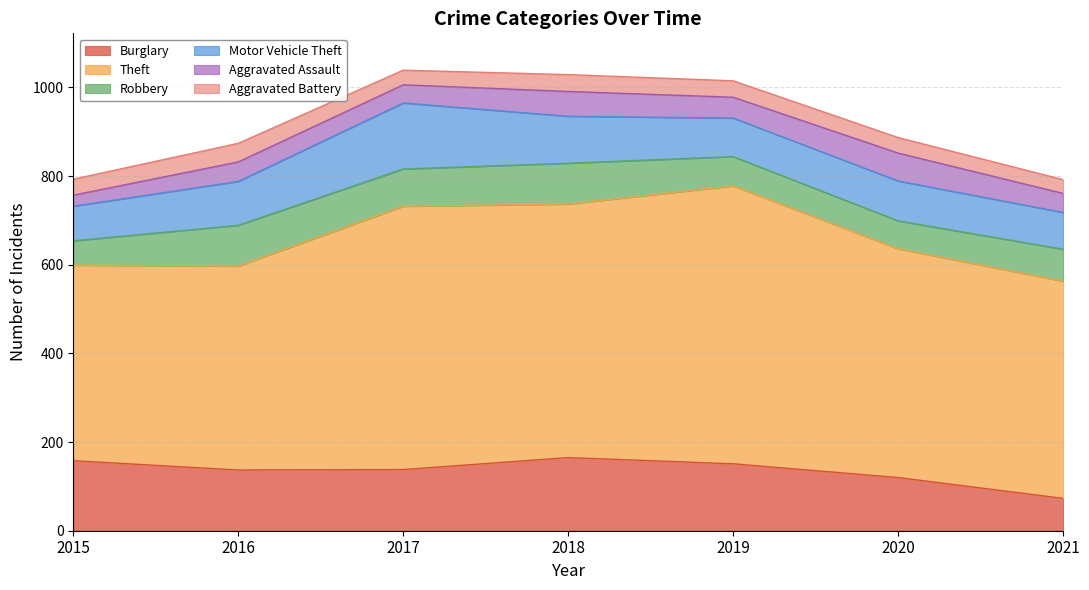

Rank the categories by Aggravated Battery value from highest to lowest.

2016, 2018, 2019, 2015, 2020, 2017, 2021